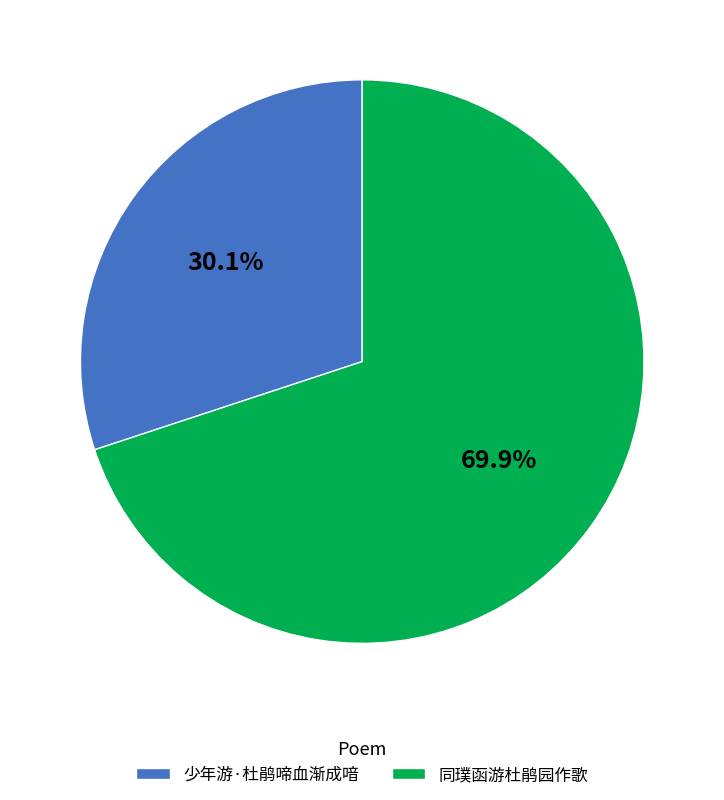

Is there any slice that represents more than half of the pie?

Yes